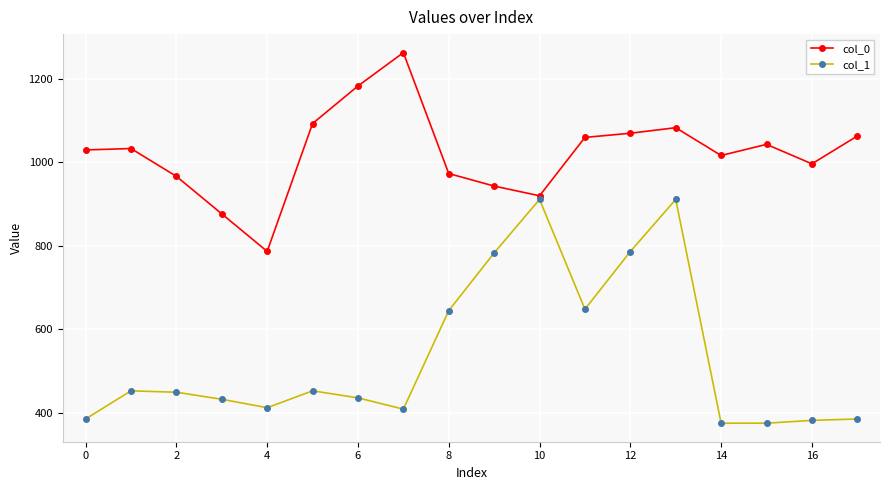

Which series has the largest range (max minus min)?

col_1